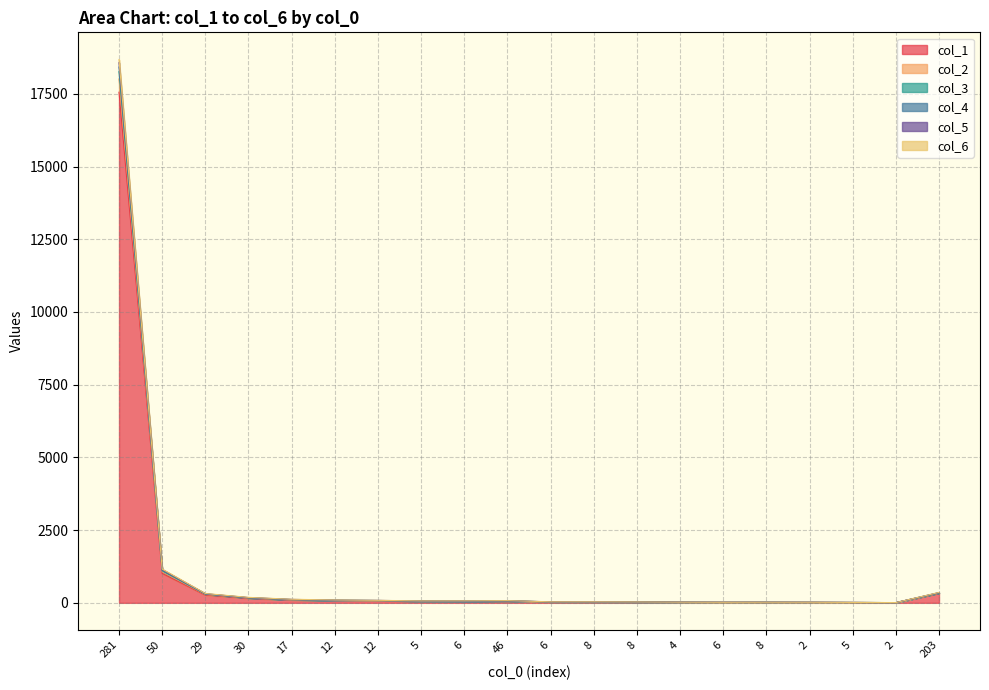

Reading left to right, transcribe all the data shown in this chart.

col_1: 281=17556	50=1011	29=266	30=154	17=97	12=80	12=73	5=56	6=53	46=58	6=32	8=28	8=27	4=20	6=17	8=18	2=16	5=12	2=8	203=329
col_2: 281=18681	50=1161	29=321	30=188	17=123	12=98	12=86	5=66	6=67	46=76	6=35	8=35	8=31	4=23	6=19	8=21	2=20	5=14	2=9	203=358
col_3: 281=18575	50=1145	29=314	30=182	17=119	12=94	12=85	5=64	6=65	46=73	6=35	8=34	8=31	4=23	6=19	8=21	2=19	5=14	2=8	203=354
col_4: 281=18425	50=1118	29=309	30=176	17=115	12=90	12=81	5=61	6=57	46=68	6=34	8=34	8=30	4=22	6=18	8=20	2=18	5=13	2=8	203=349
col_5: 281=18266	50=1102	29=300	30=171	17=108	12=87	12=78	5=59	6=55	46=66	6=33	8=32	8=29	4=21	6=18	8=20	2=18	5=13	2=8	203=338
col_6: 281=18013	50=1070	29=288	30=165	17=103	12=83	12=76	5=59	6=55	46=63	6=32	8=32	8=29	4=21	6=17	8=18	2=18	5=13	2=8	203=337